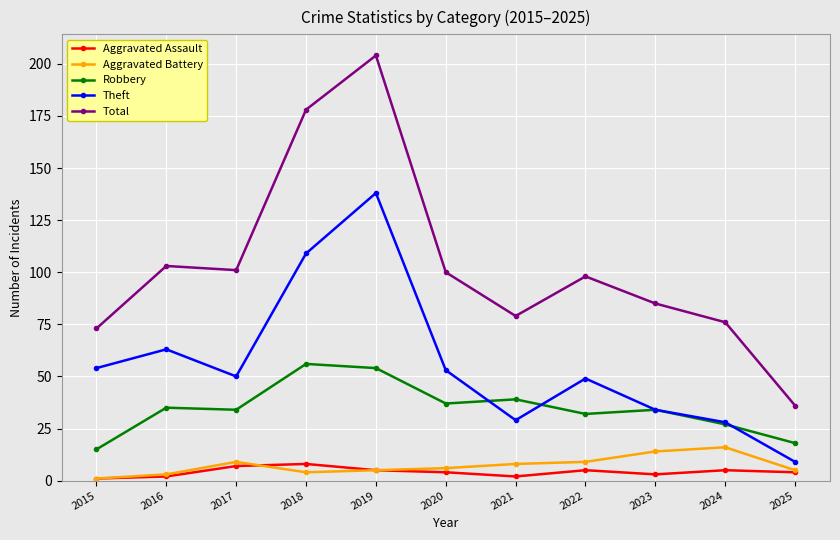

What is the total value across all series at 2019?

406